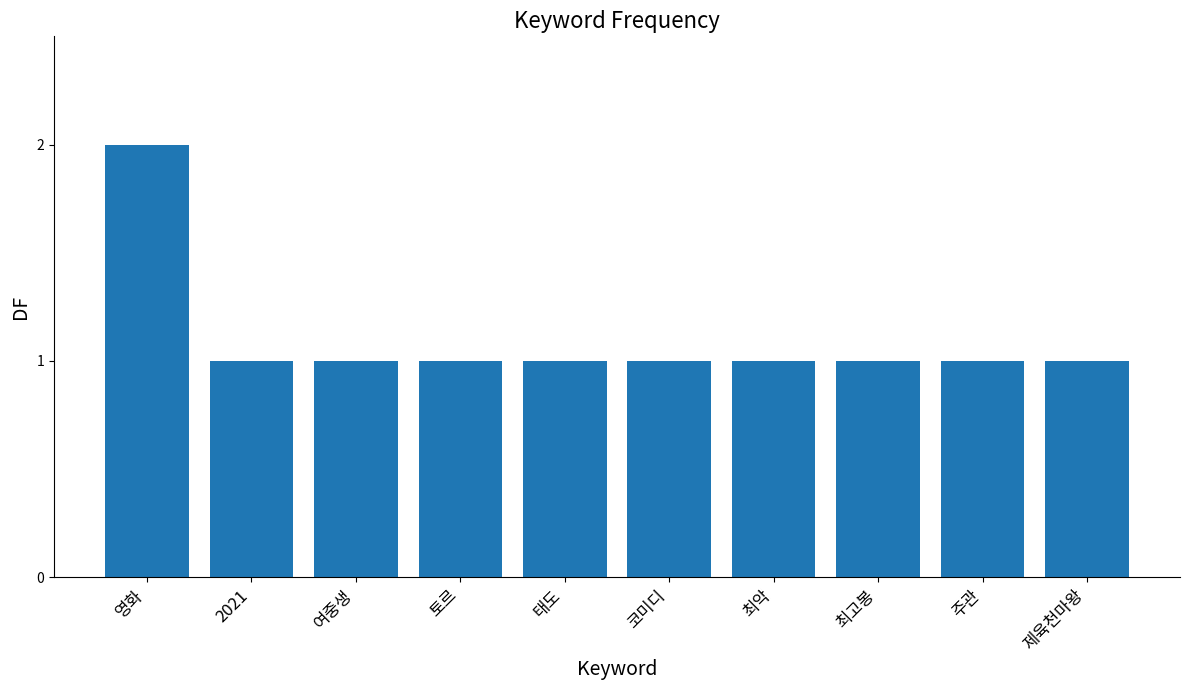

What is the label of the 5th bar from the right?

코미디